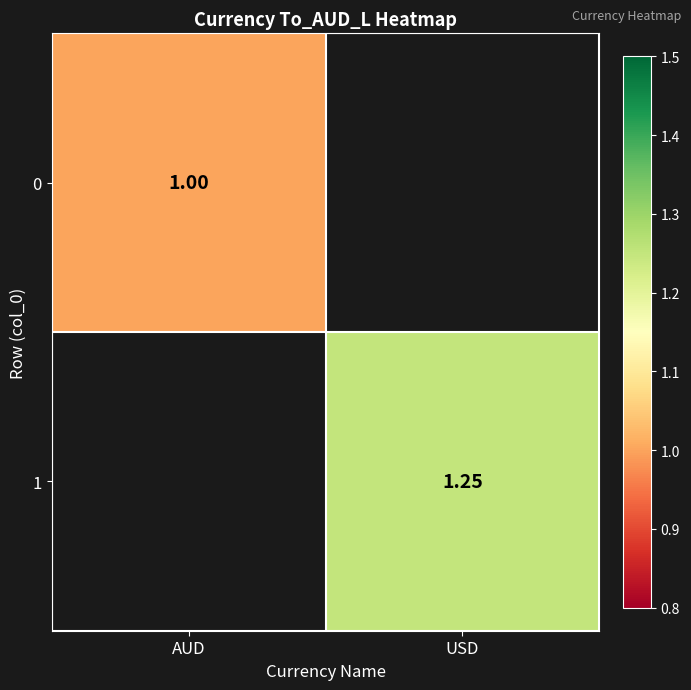

Is the value of 1 at USD greater than the value of 0 at AUD?

Yes